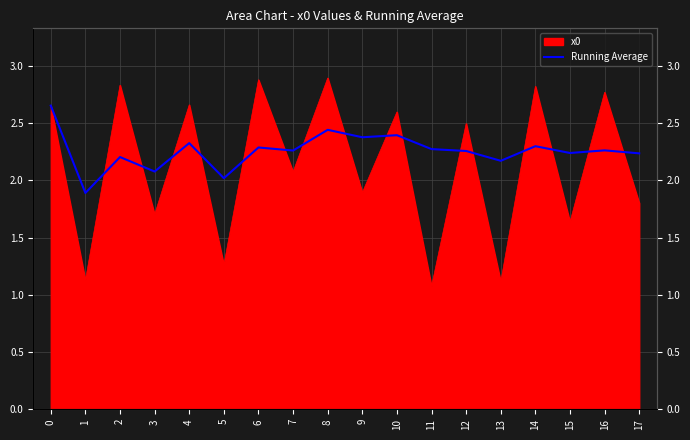

How many lines are shown in the chart?

1